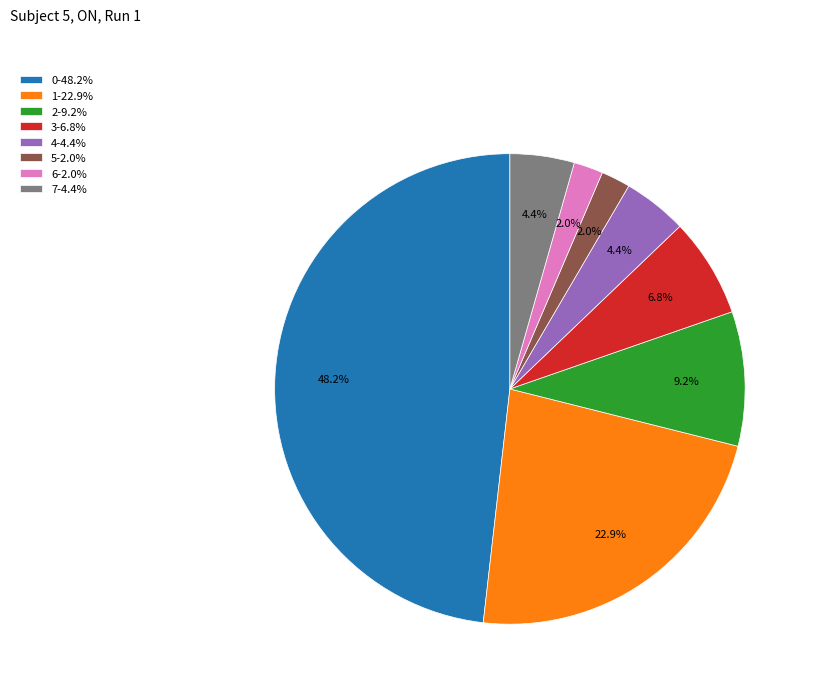

To the nearest percent, what percentage of the pie is 5?

2%